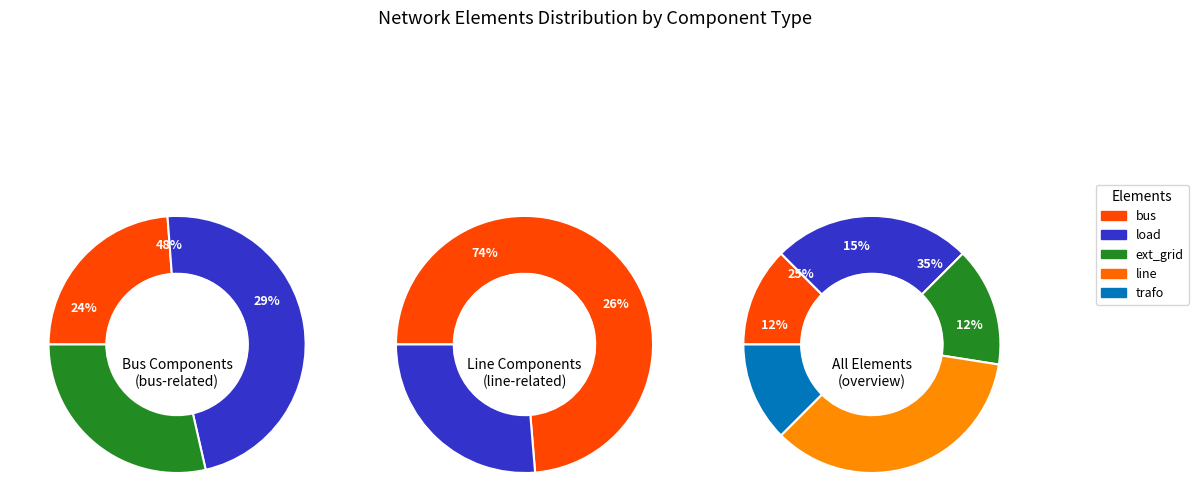

True or false: bus accounts for 25% of the total.

False